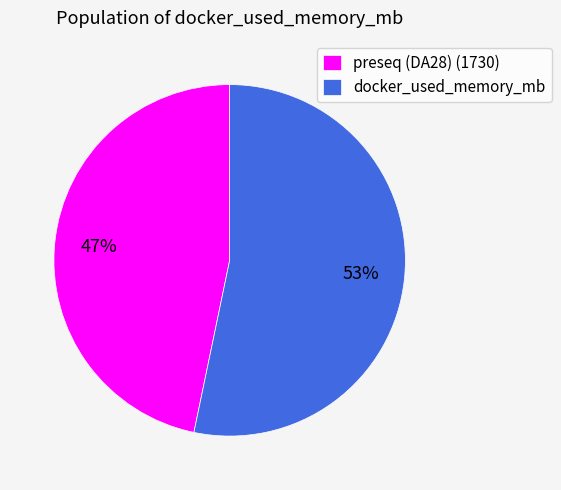

Which category has the biggest portion of the pie?

docker_used_memory_mb